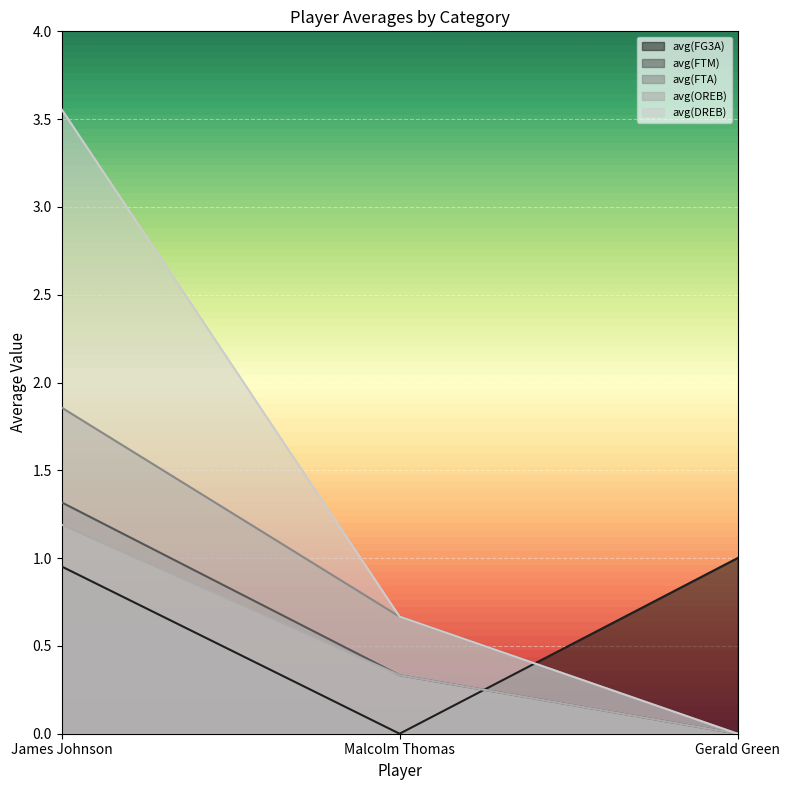

Reading left to right, list all the values displayed in this chart.

avg(FG3A): 1.0	0.0	1.0
avg(FTM): 1.3	0.3	0.0
avg(FTA): 1.9	0.7	0.0
avg(OREB): 1.2	0.3	0.0
avg(DREB): 3.6	0.7	0.0